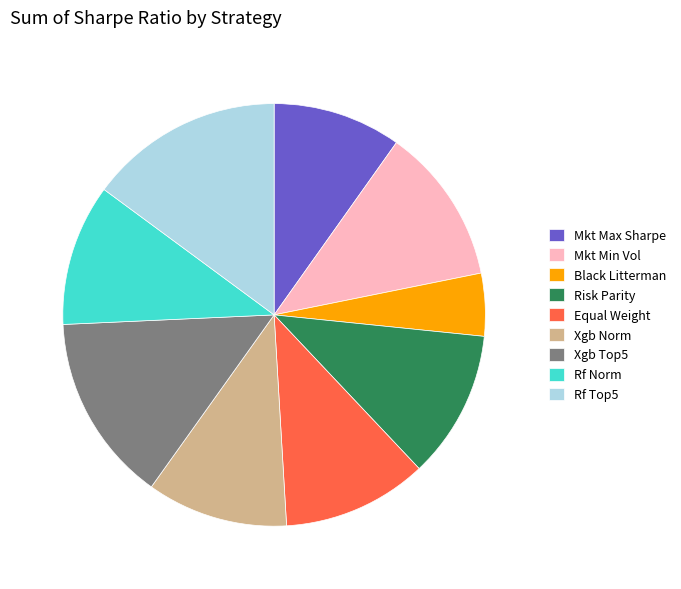

Which category has the smallest portion of the pie?

Black Litterman